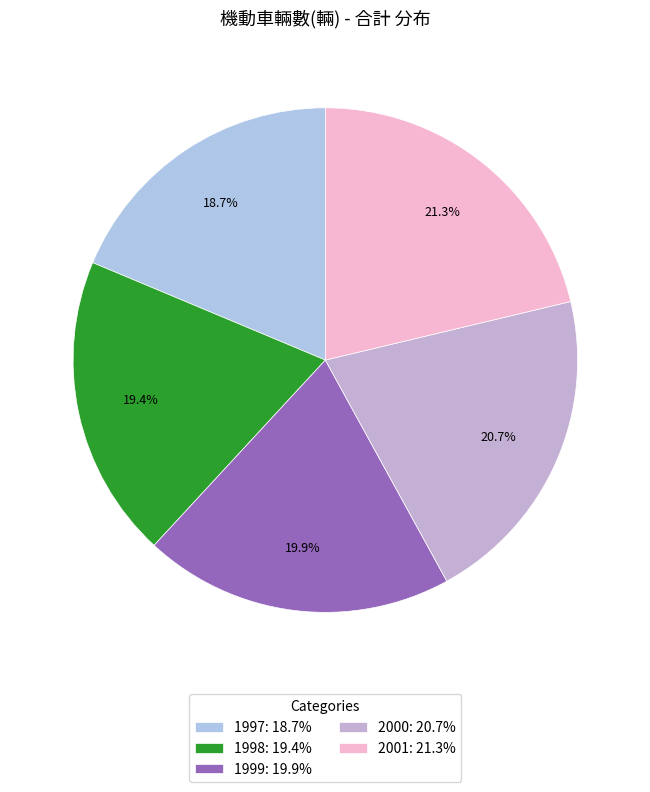

What is the smallest slice in the pie chart?

1997